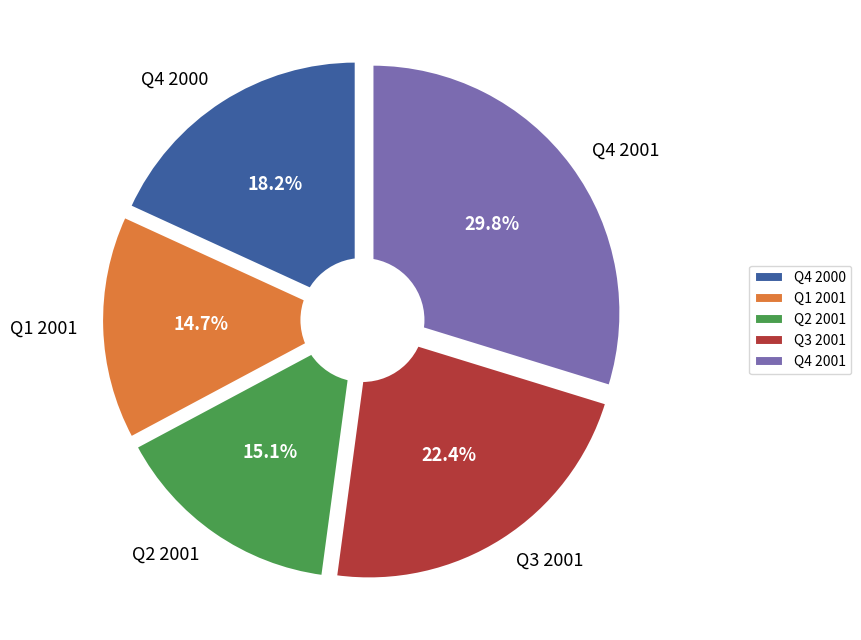

Which slice is the smallest?

Q1 2001